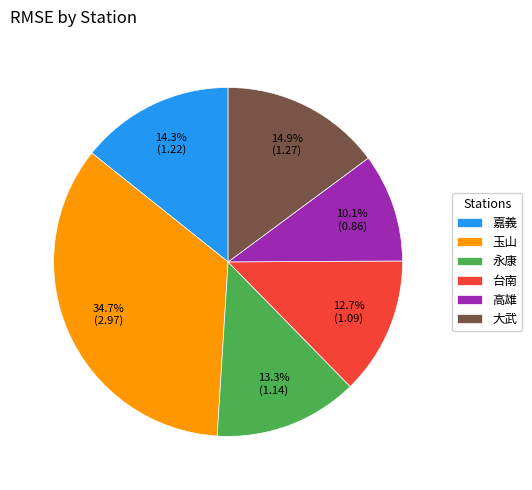

Between 高雄 and 玉山, which is larger?

玉山